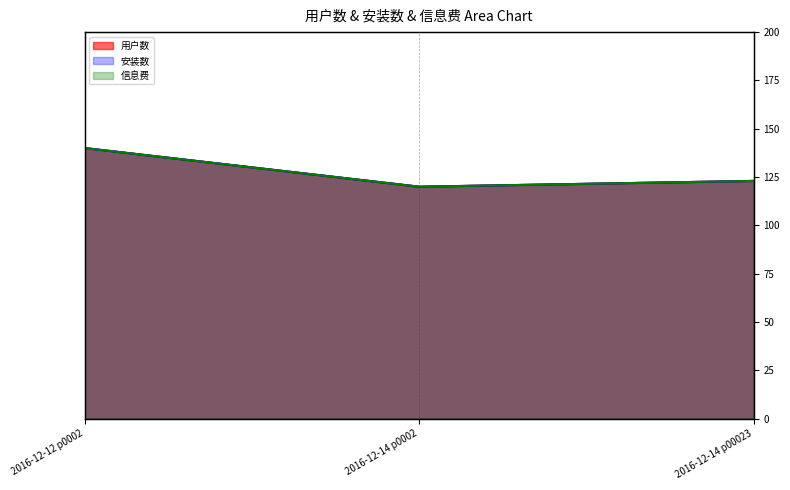

What position from the right is 2016-12-14 p0002?

2